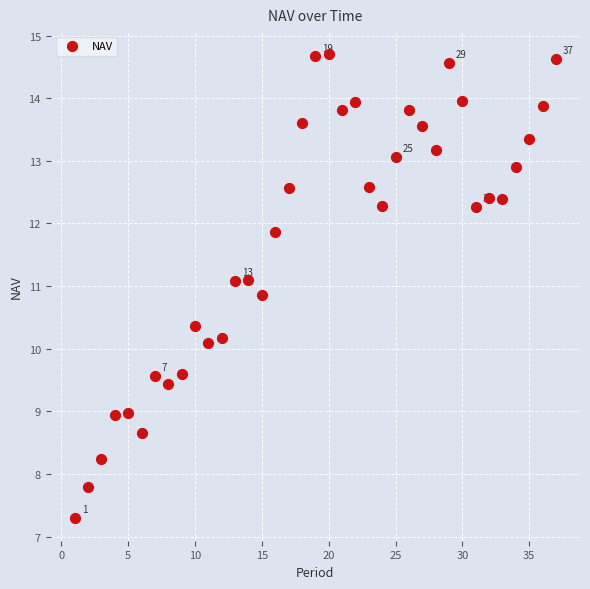

What is the range of X values (max minus min)?

36.0